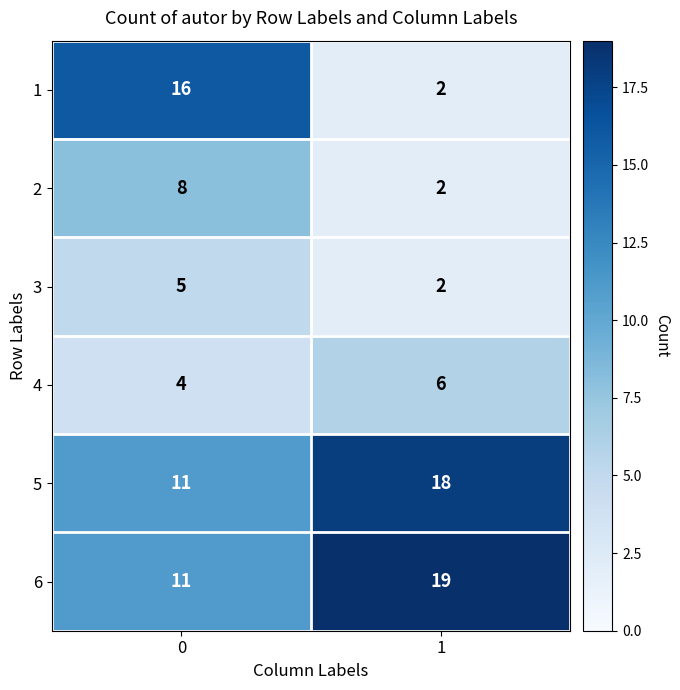

What is the spread (max minus min) of values at 0?

12